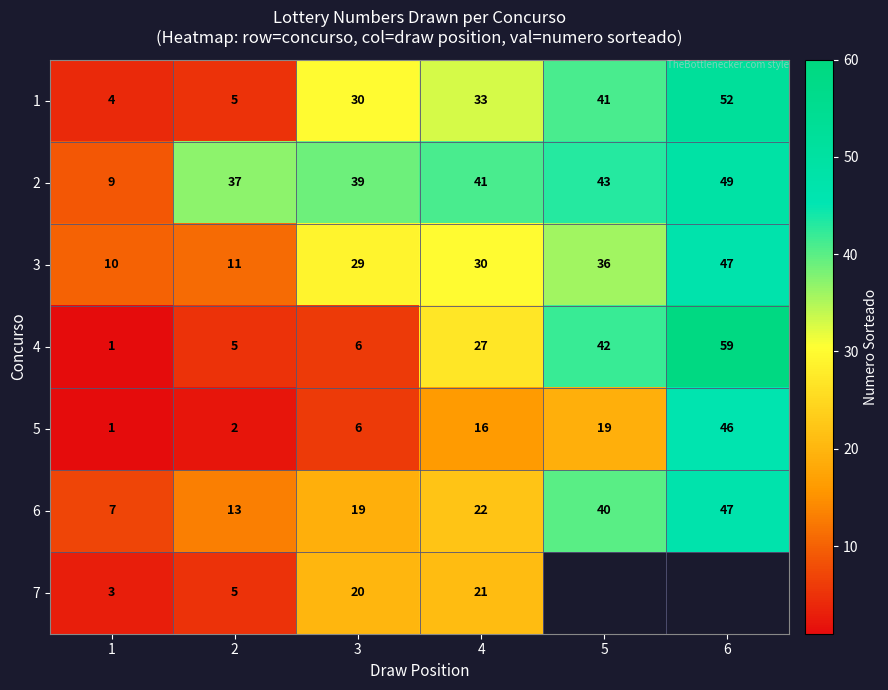

Is the value of 4 at 6 greater than the value of 2 at 1?

Yes